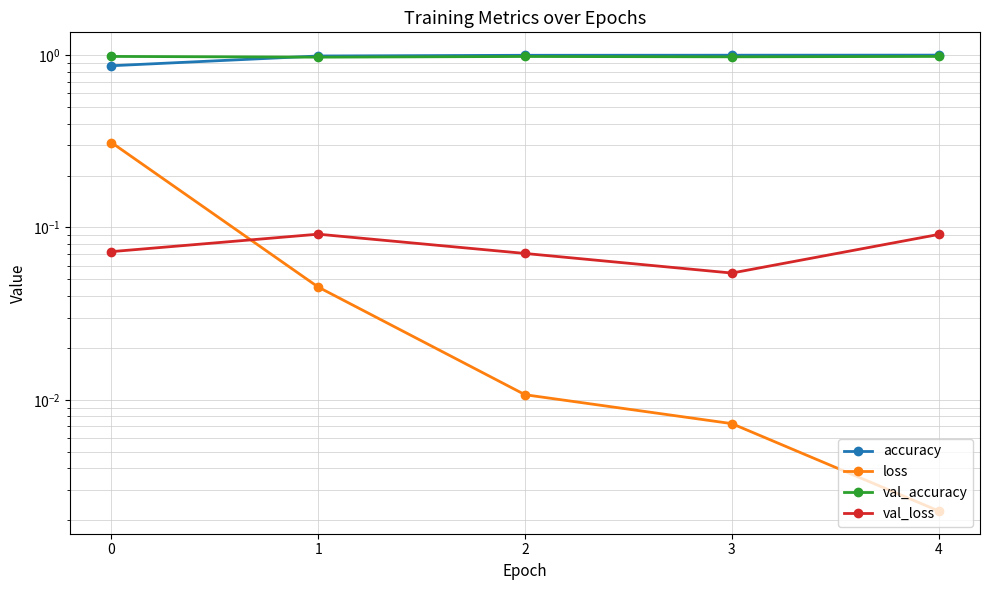

True or false: accuracy and loss cross at least once.

False